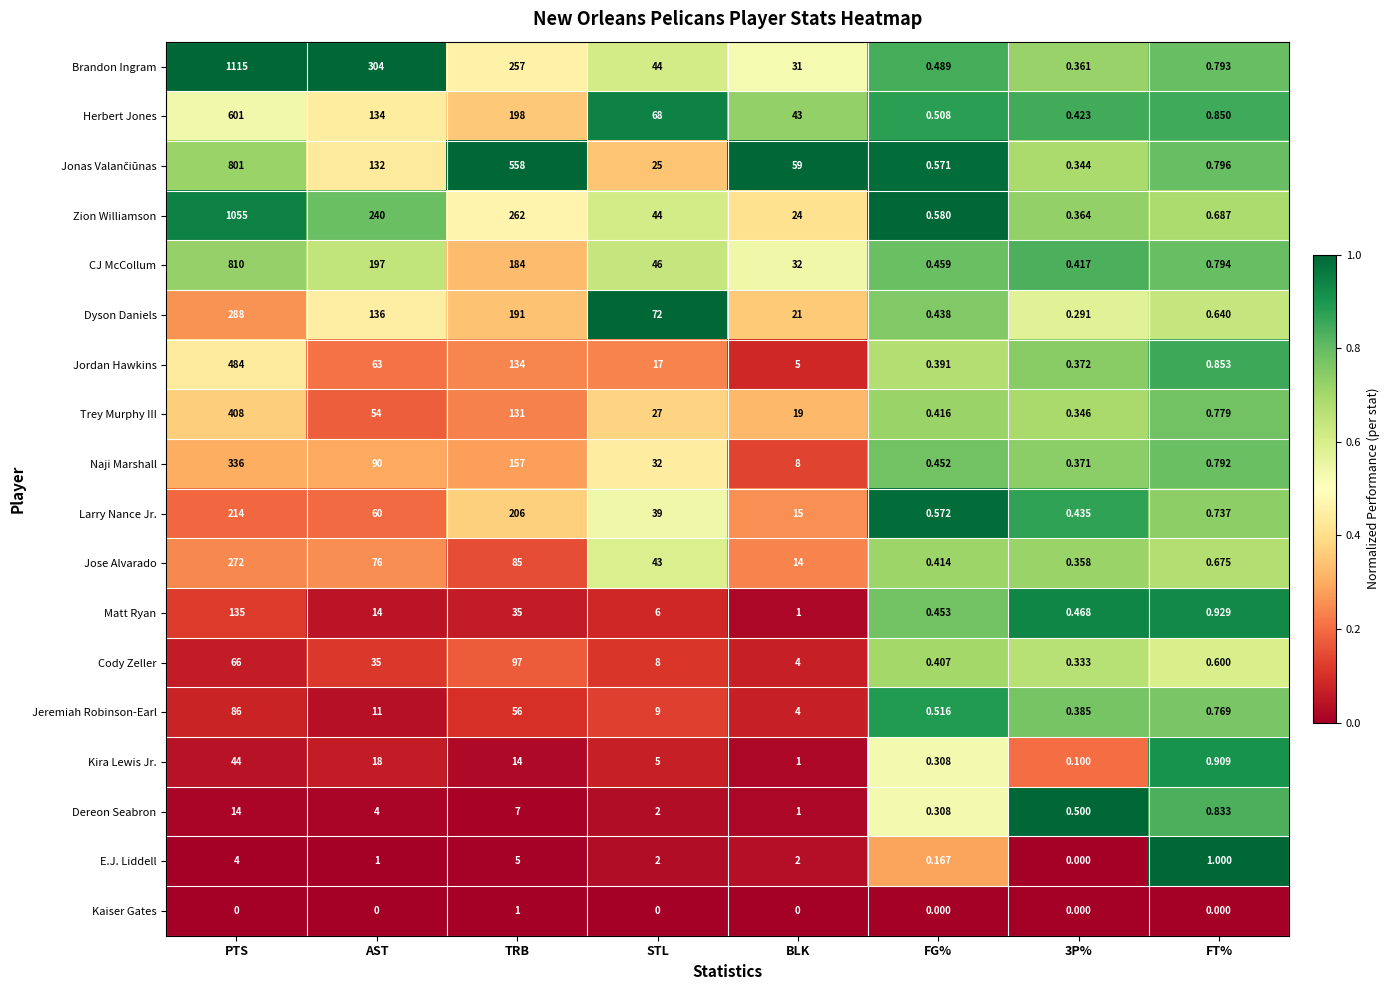

At how many categories does at least one series exceed 0?

8